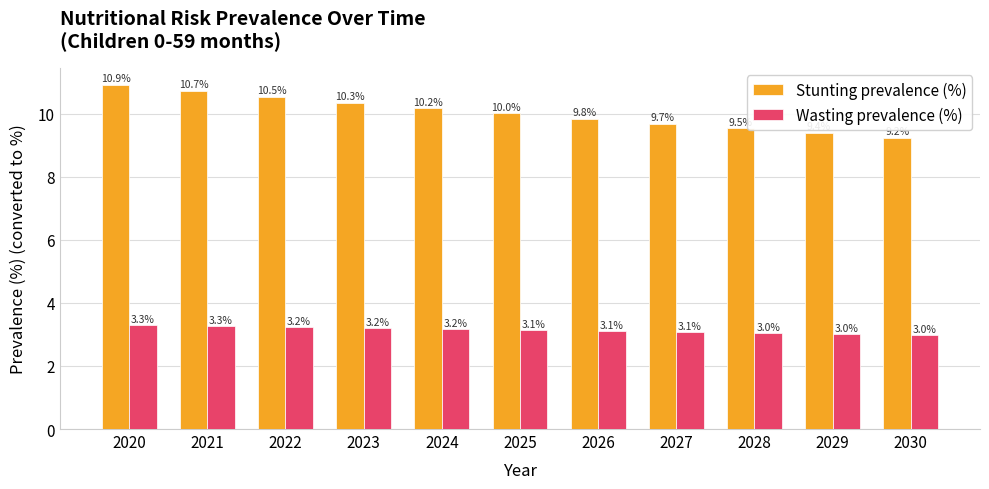

Which series has the largest total across all categories?

Stunting prevalence (%)